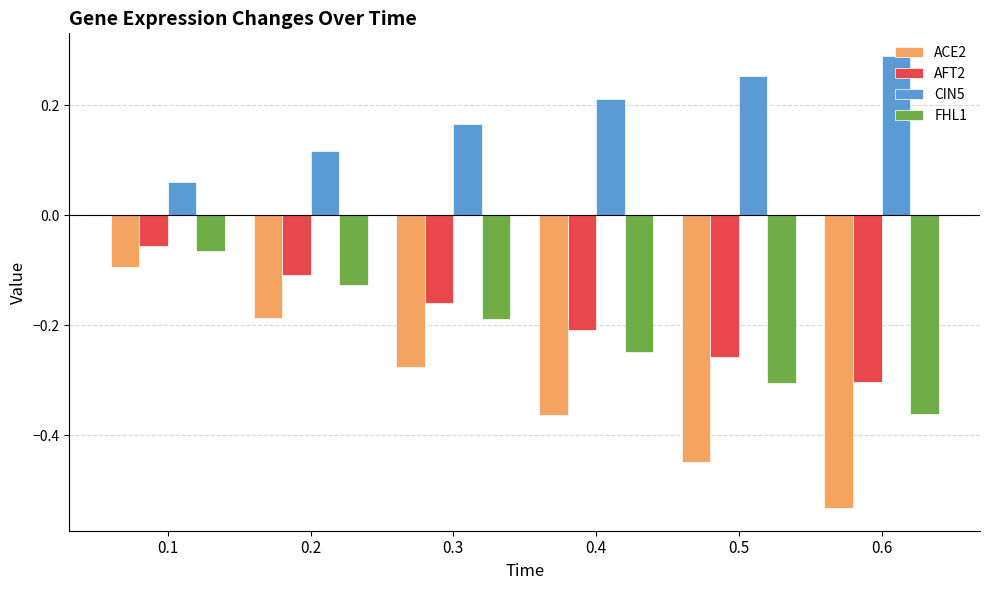

True or false: ACE2 has a value of -0.1 at 0.3.

False